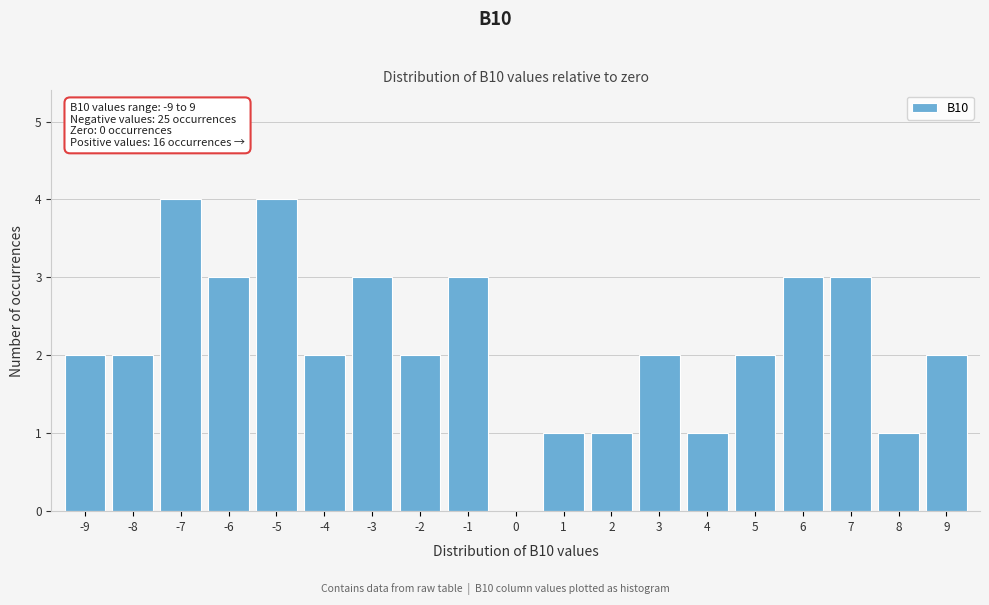

Reading left to right, extract all data points from this chart.

-9=2	-8=2	-7=4	-6=3	-5=4	-4=2	-3=3	-2=2	-1=3	0=0	1=1	2=1	3=2	4=1	5=2	6=3	7=3	8=1	9=2